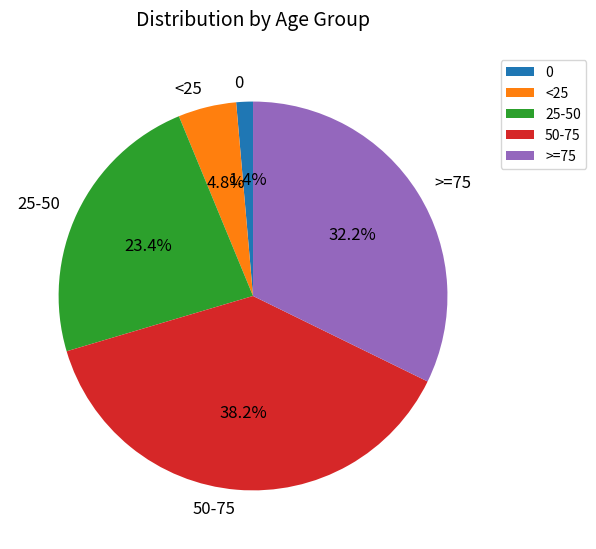

Rank the categories by value from lowest to highest.

0, <25, 25-50, >=75, 50-75